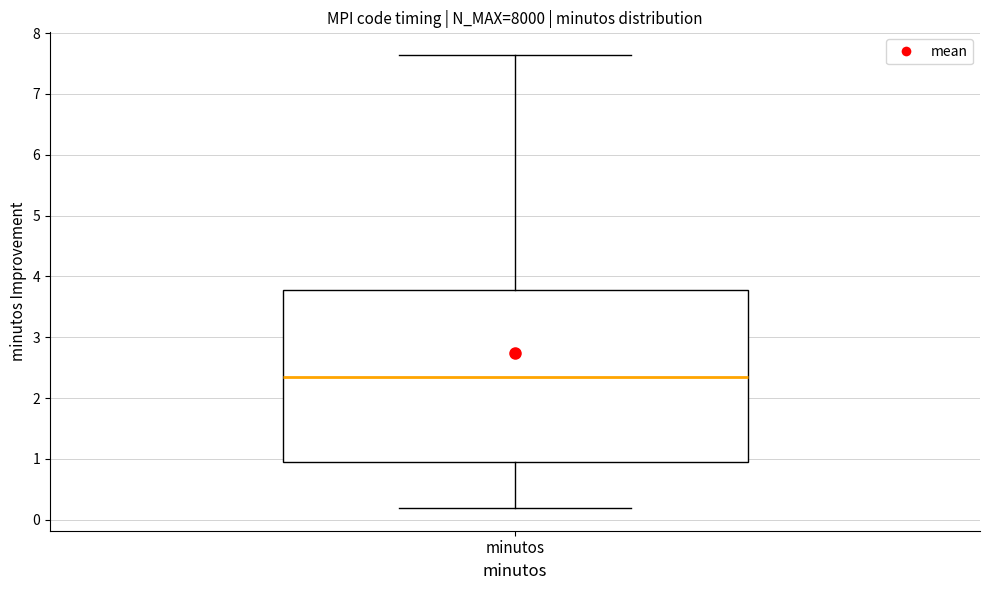

Transcribe this box plot: give where the median line is, the range the box spans, and where the two whiskers end, as read against the y-axis. The values are not printed on the chart, so give them approximately, as read against the axis.

median 2.3, box 0.9 to 3.8, whiskers 0.2 to 7.6